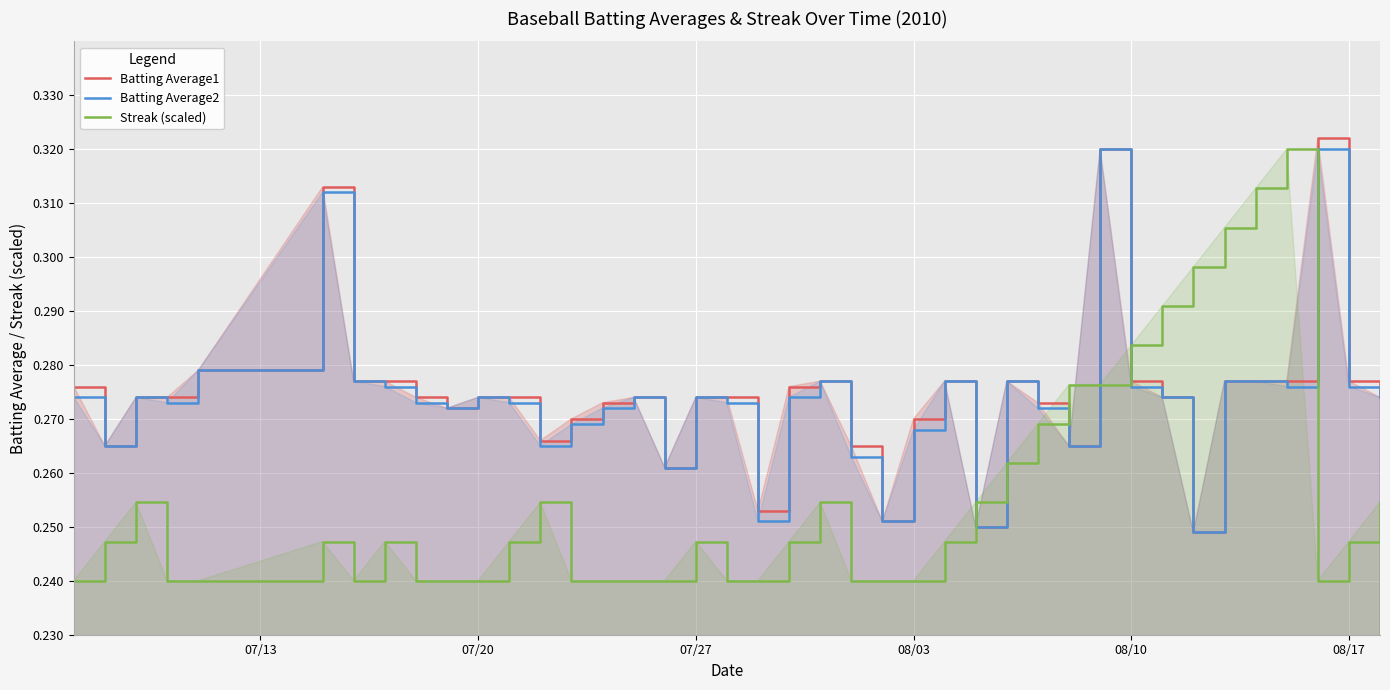

Which series ends up on top after the final intersection of Batting Average2 and Streak (scaled)?

Batting Average2